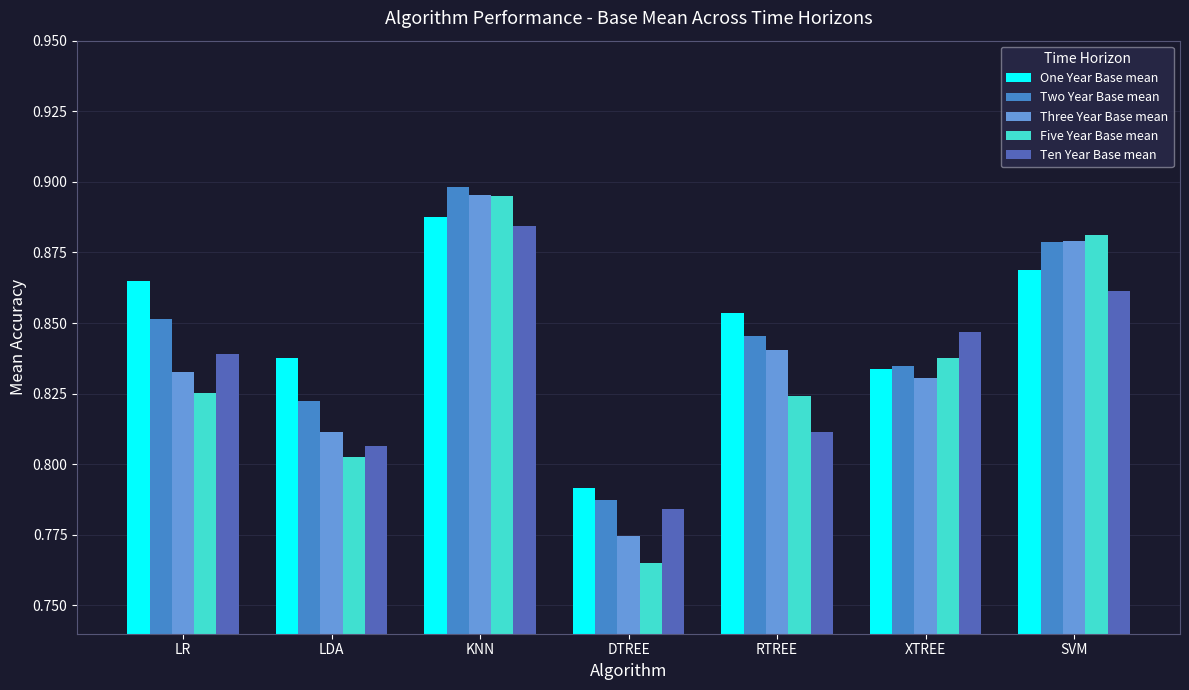

At which label does One Year Base mean reach its peak?

KNN